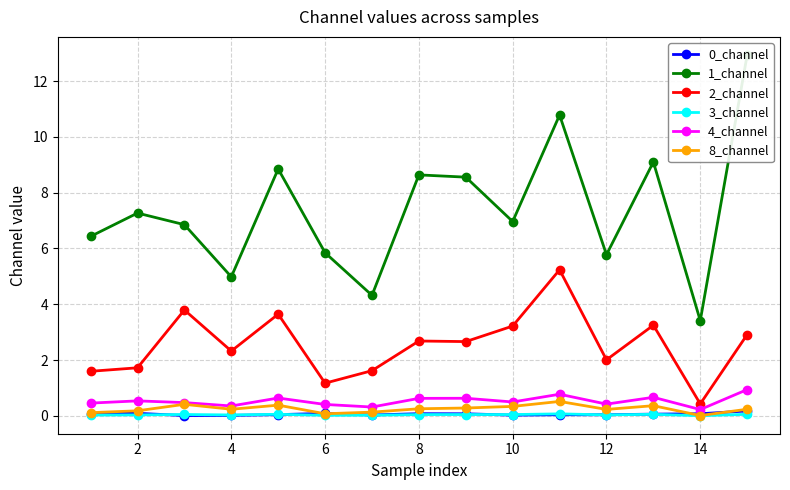

True or false: 4_channel has a value of 0.6 at 8.

True